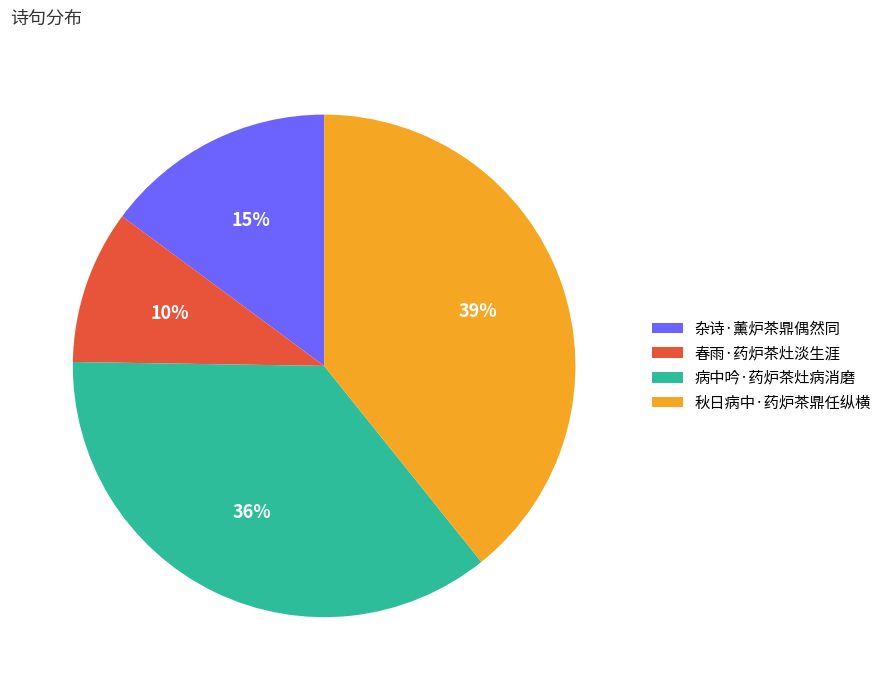

To the nearest percent, what percentage of the pie is 病中吟·药炉茶灶病消磨?

36%